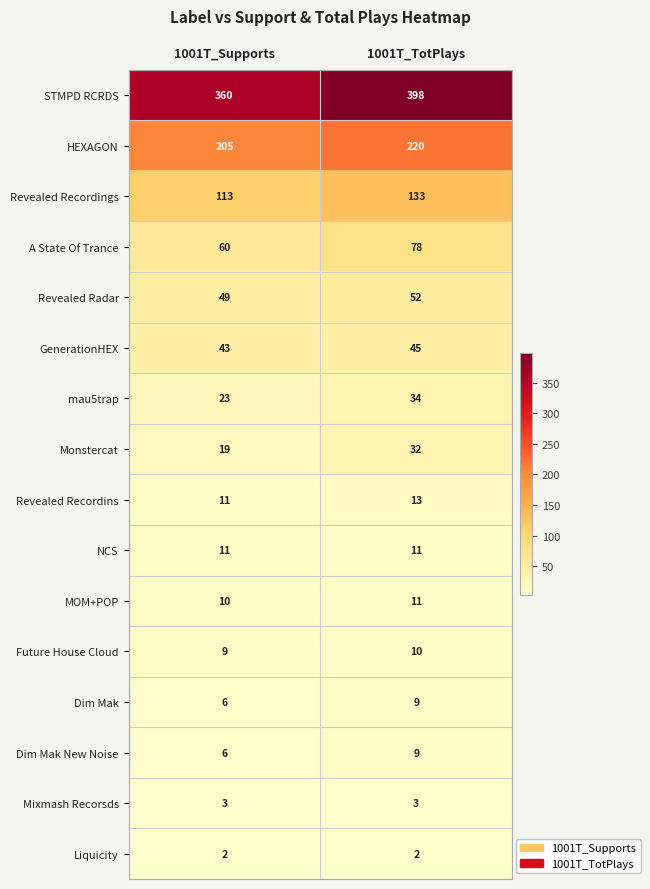

What is the greatest value displayed?

398